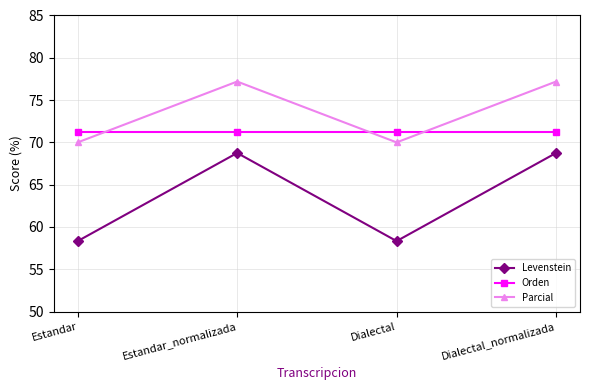

At how many categories does at least one series exceed 63?

4